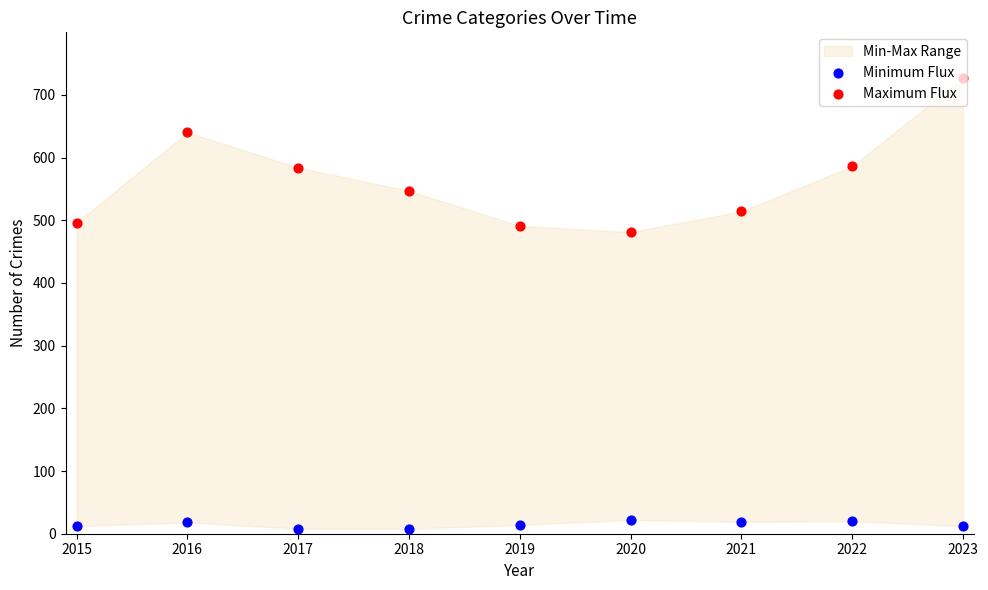

Which series has the largest total across all categories?

Maximum Flux